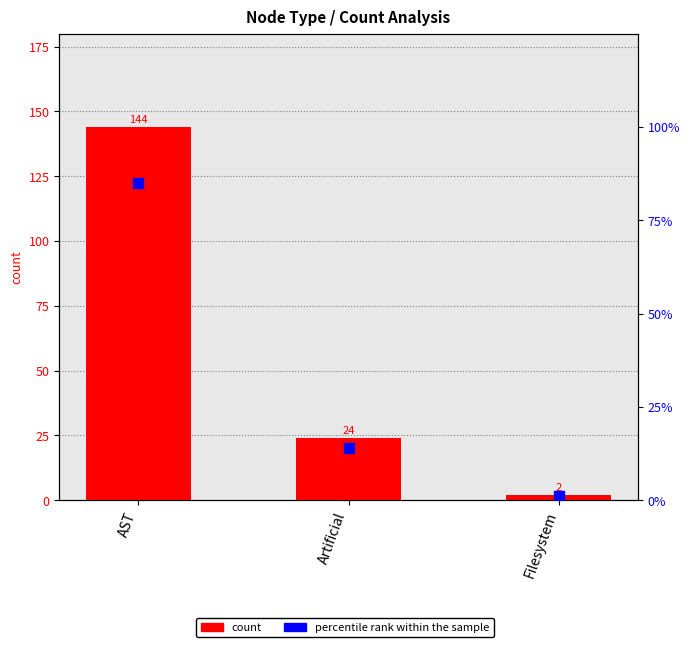

Which series reaches the maximum Y coordinate?

count